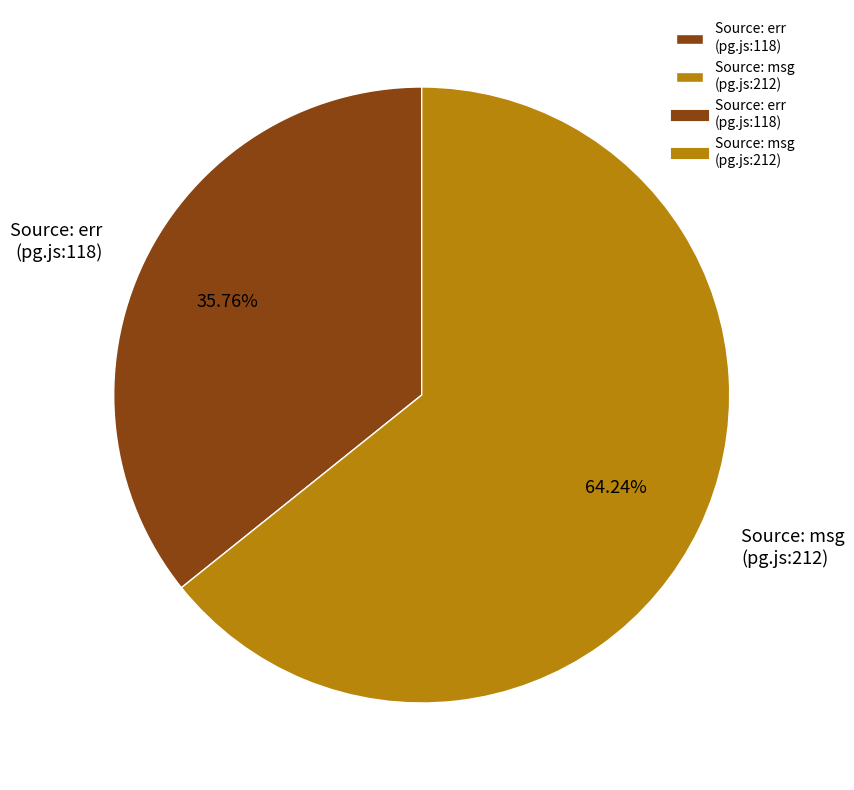

Count the number of slices in the pie.

2